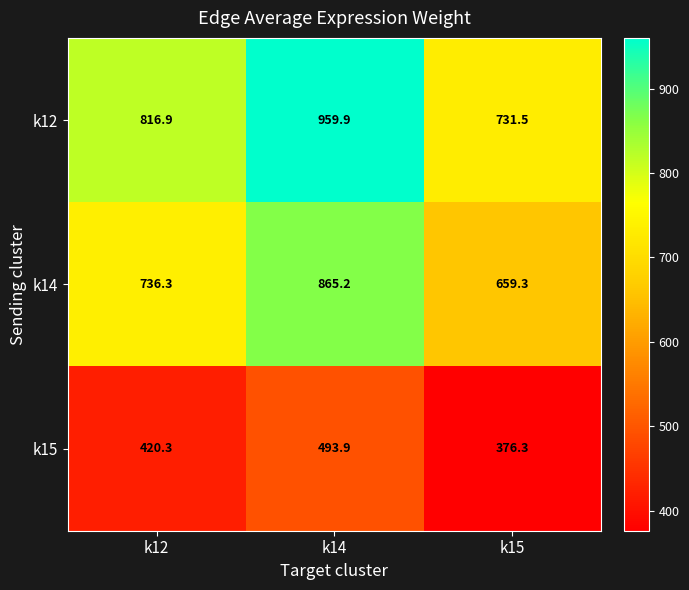

Reading right to left, list all the values displayed in this chart.

k12: k15=731.5	k14=959.9	k12=816.9
k14: k15=659.3	k14=865.2	k12=736.3
k15: k15=376.3	k14=493.9	k12=420.3